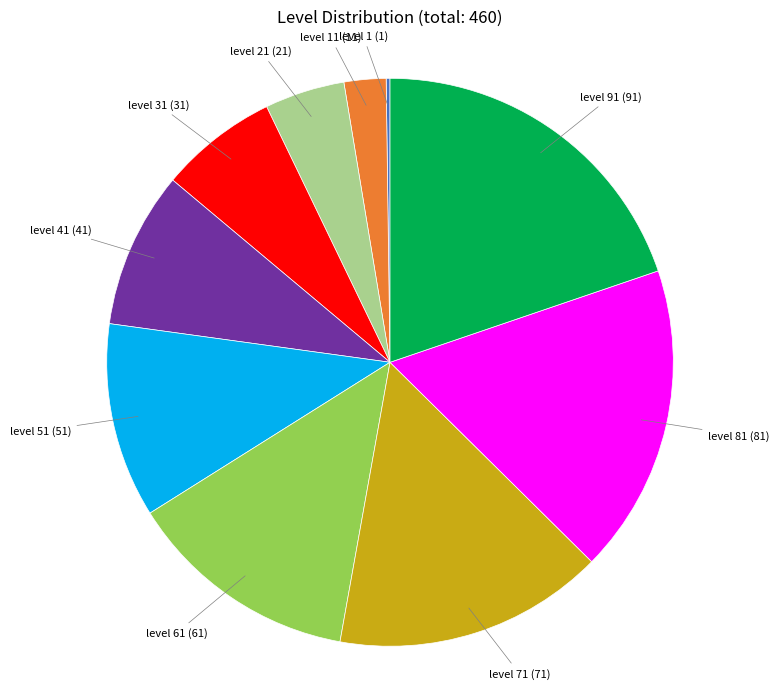

Combined, do level 31 (31) and level 11 (11) account for over 50%?

No